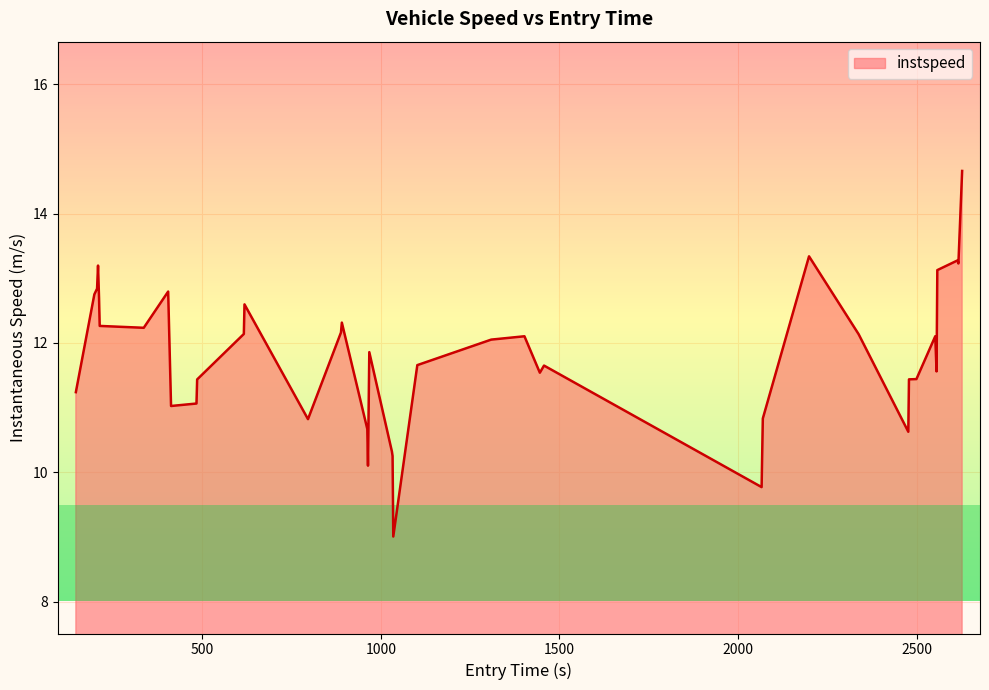

What is the difference between the maximum and minimum values?

5.7